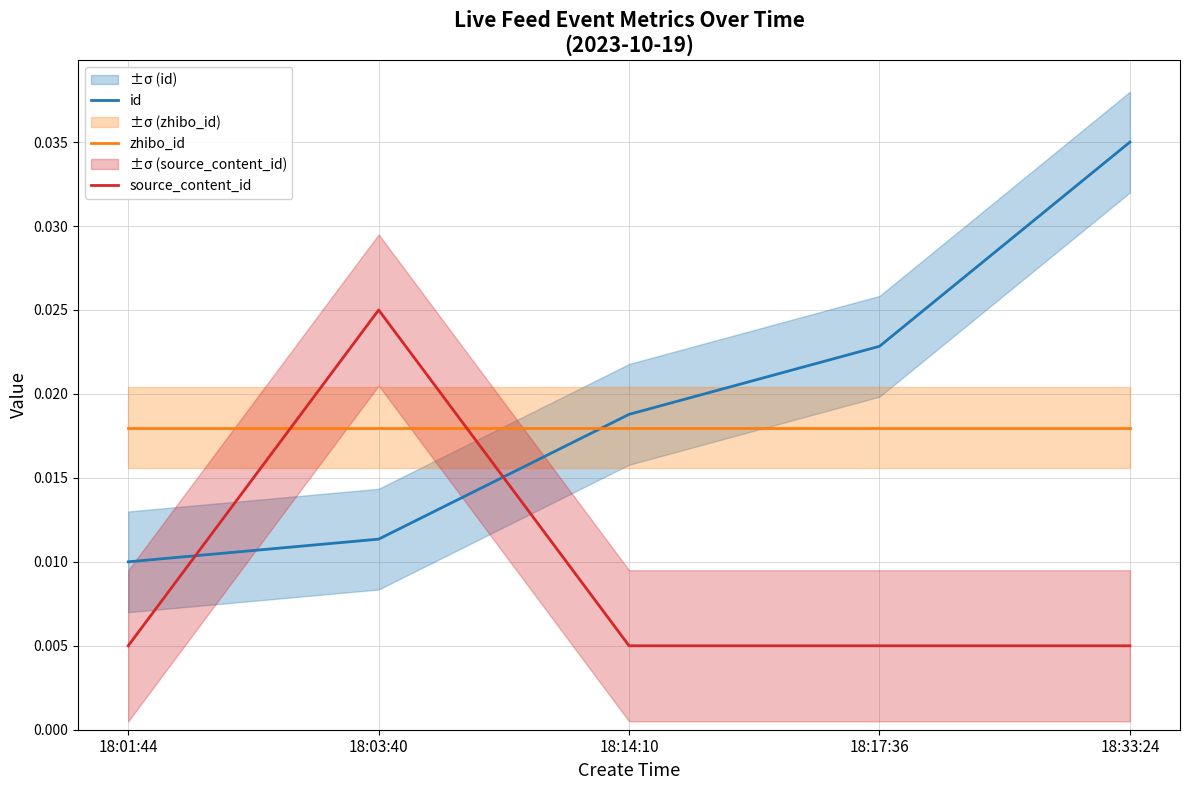

List the labels in order of id value, largest first.

18:33:24, 18:17:36, 18:14:10, 18:03:40, 18:01:44